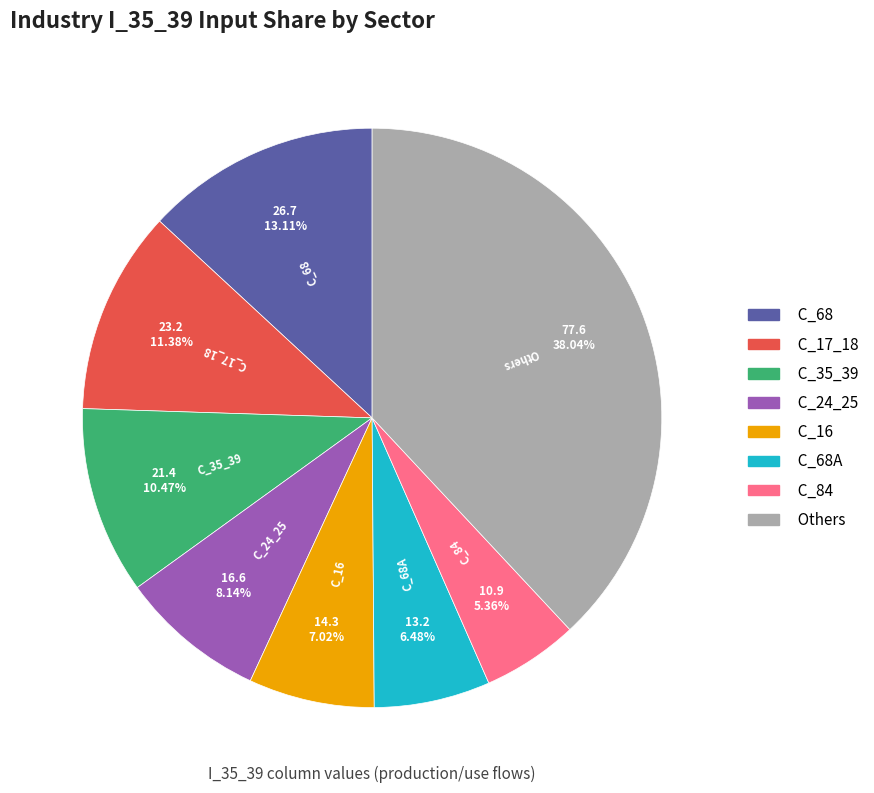

Does any single category account for the majority?

No